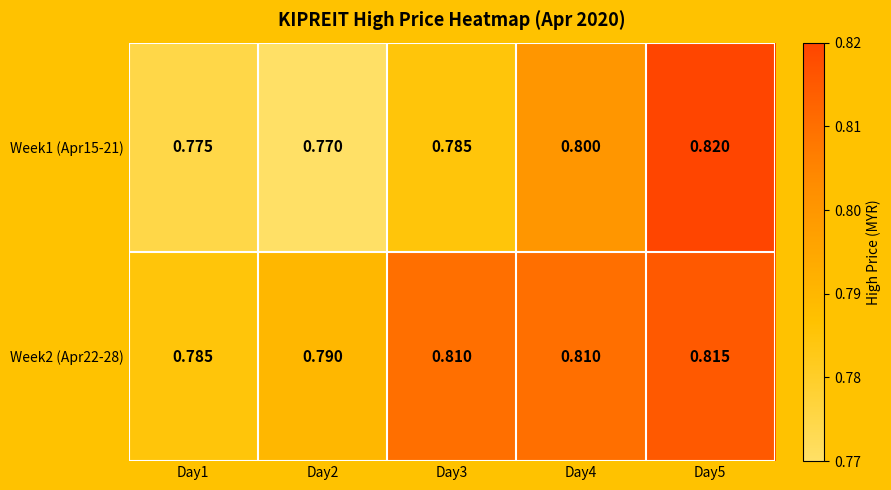

Is the value of Week2 (Apr22-28) at Day1 greater than the value of Week1 (Apr15-21) at Day1?

Yes